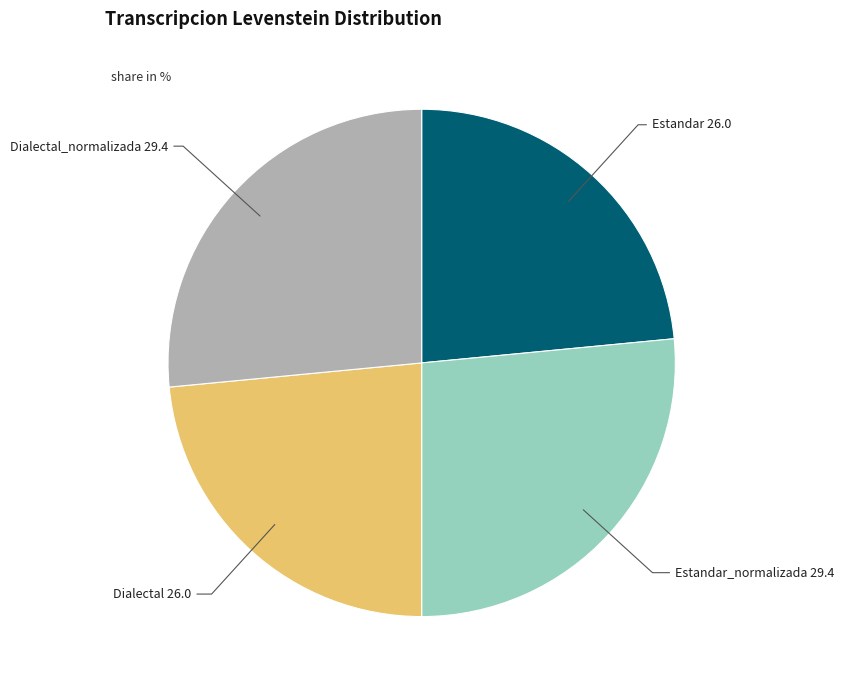

Does any single category account for the majority?

No